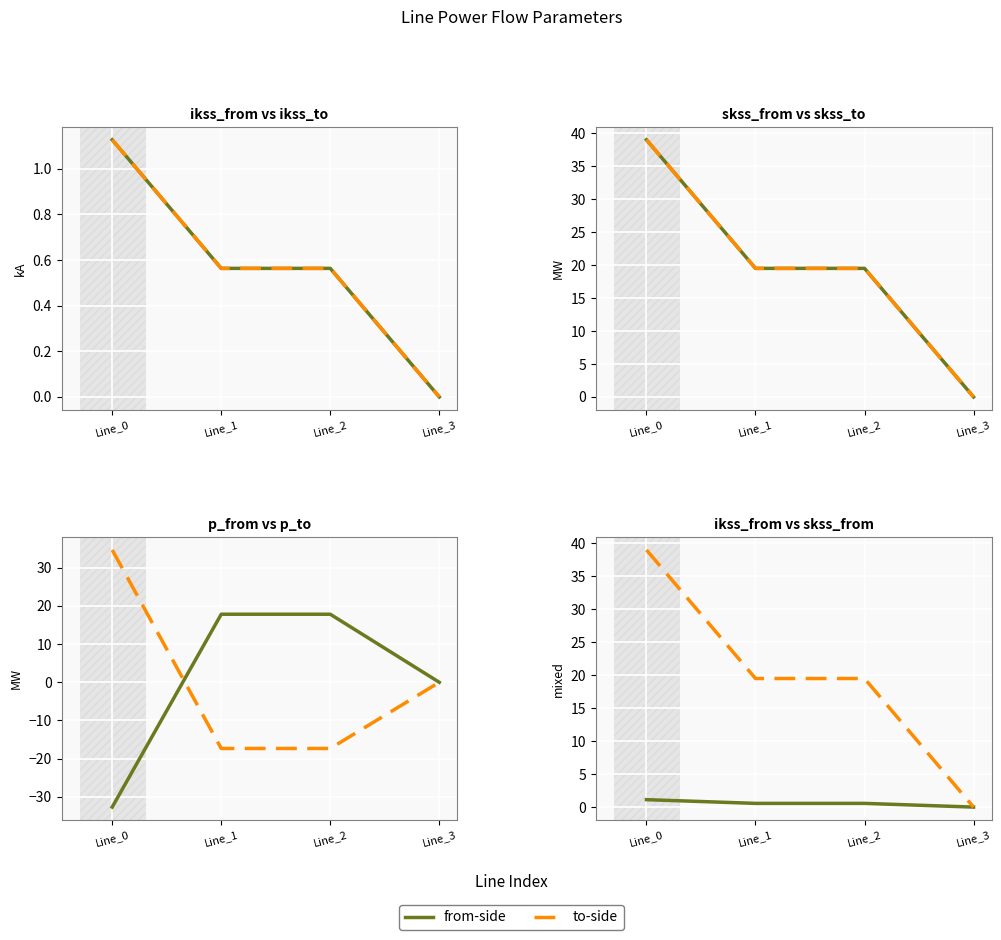

List the series in order of their peak value, highest first.

pf_skss_from_mw, pf_skss_to_mw, pf_p_to_mw, pf_p_from_mw, pf_ikss_from_ka, pf_ikss_to_ka